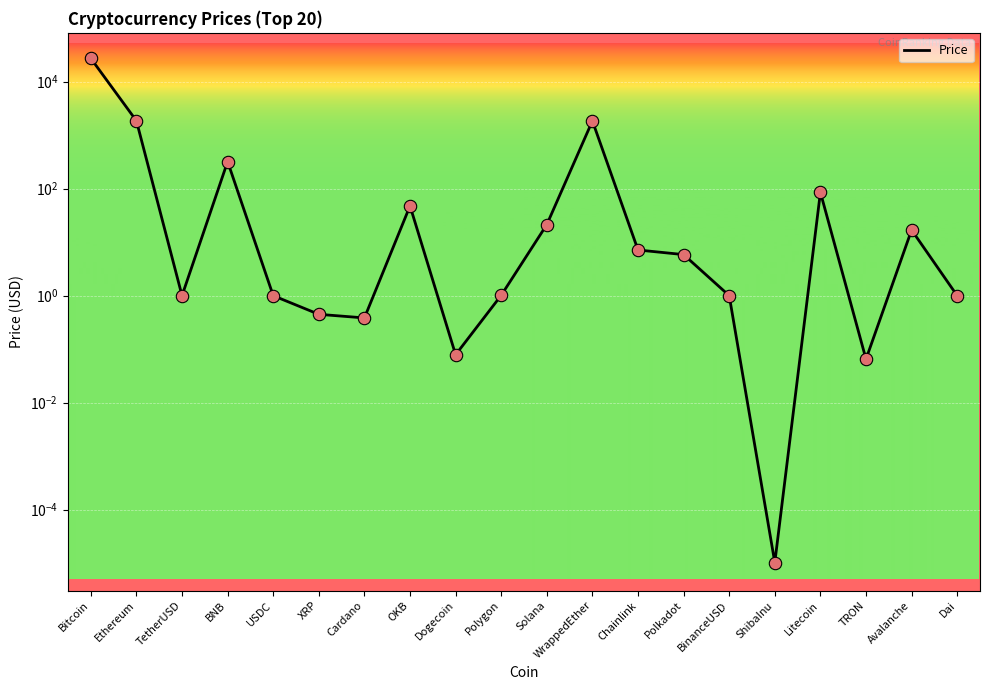

Approximately how many times larger is the value at USDC compared to TetherUSD?

1.0